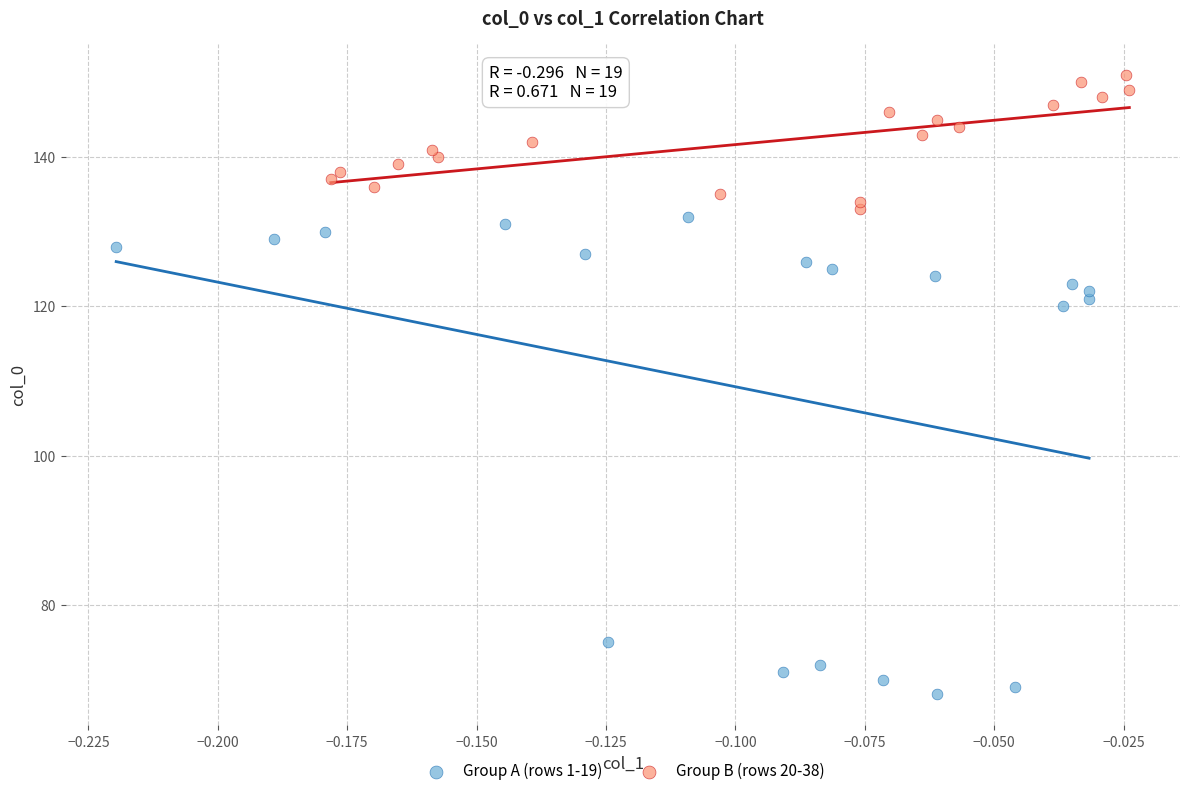

Which series has the largest Y range (max minus min)?

Group A (rows 1-19)